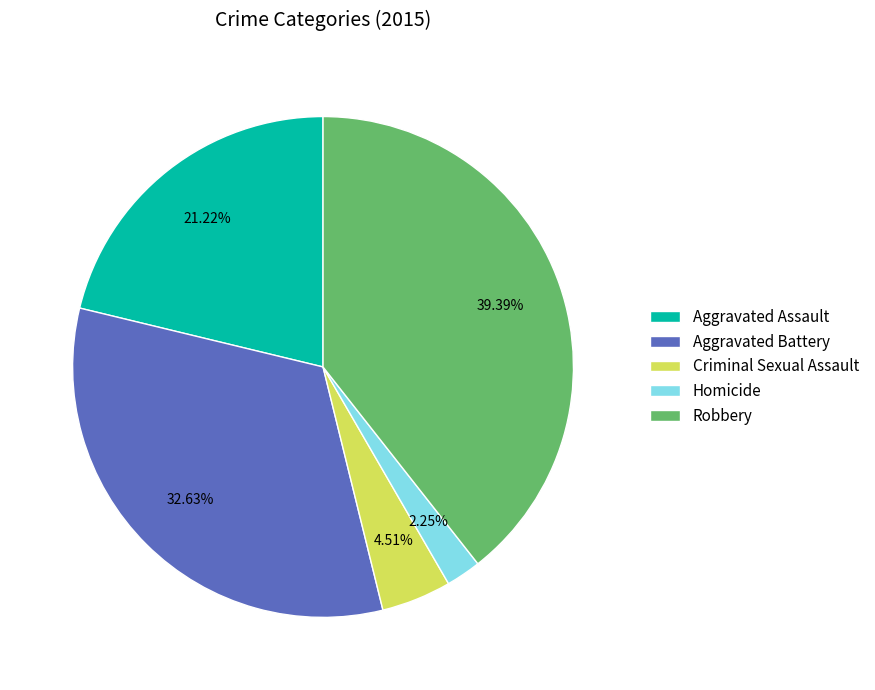

What is the ratio of the value at Aggravated Assault to the value at Robbery?

0.5